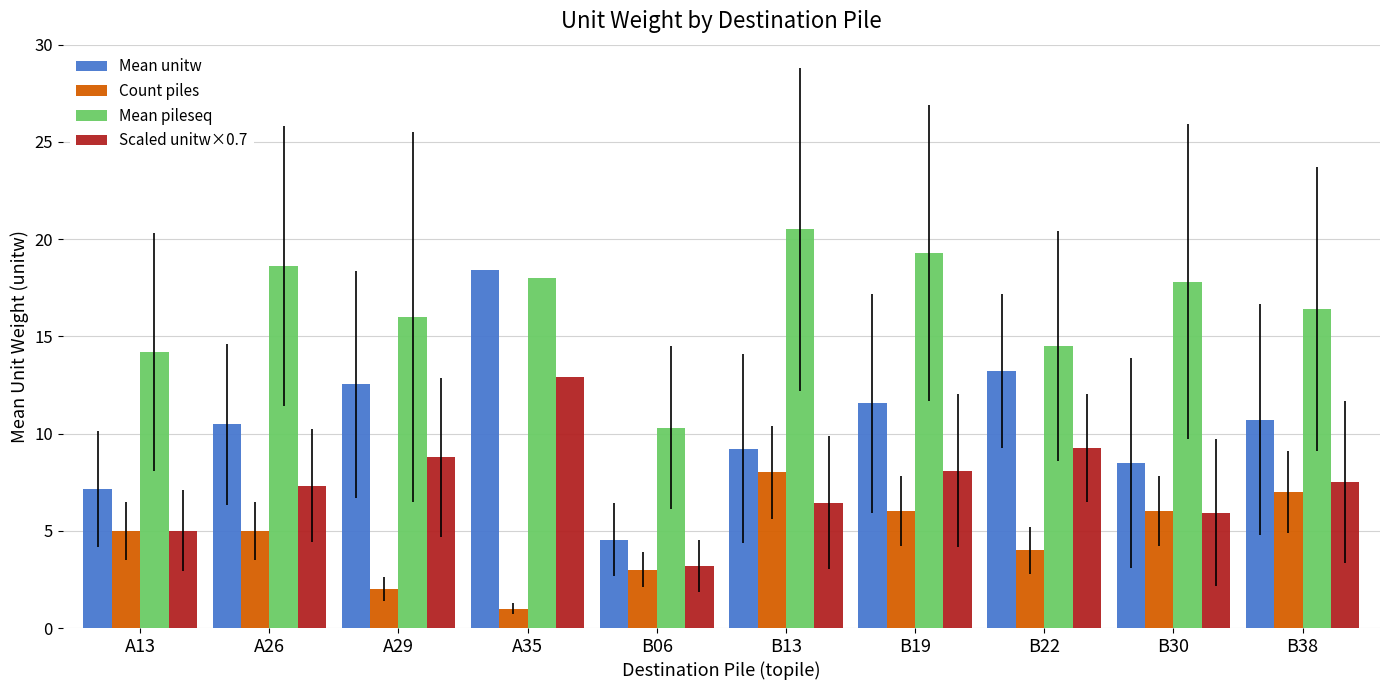

Which series changed the most between B13 and B38?

Mean pileseq